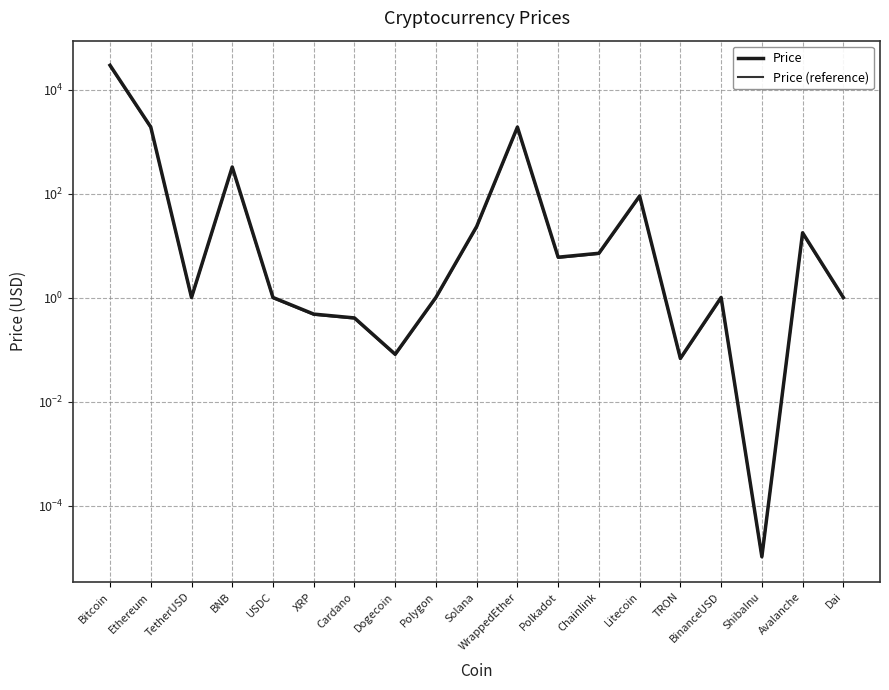

At which label does Price reach its minimum?

ShibaInu